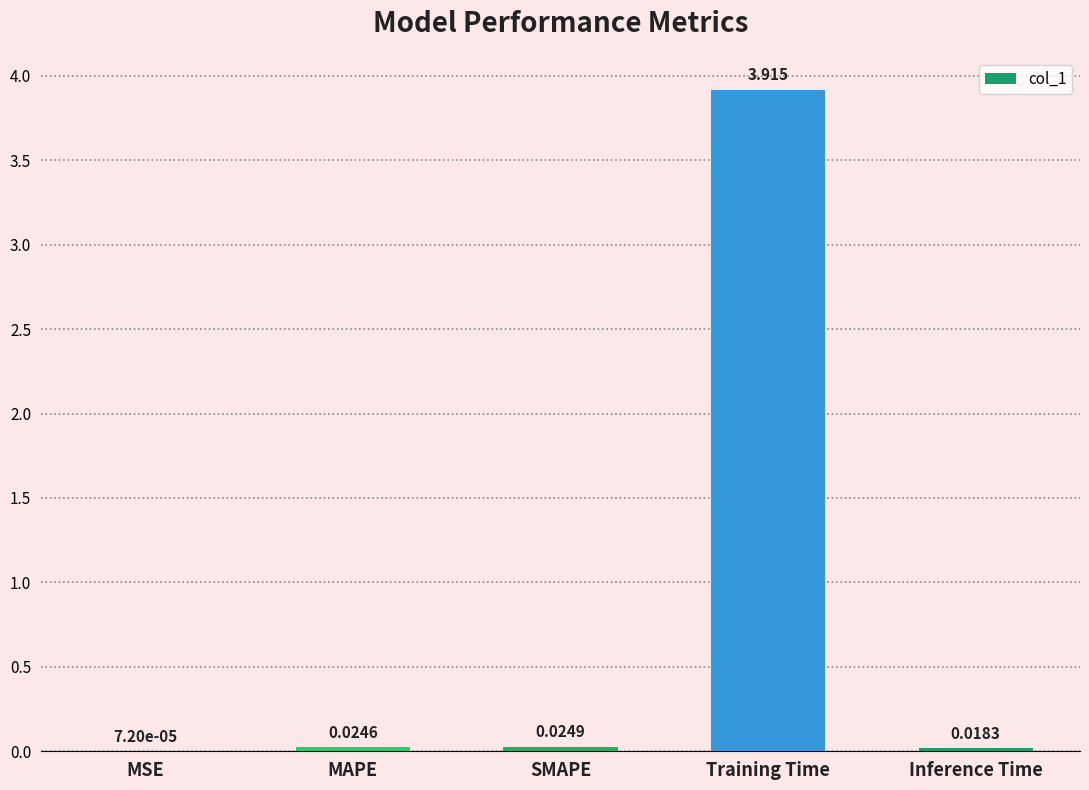

Which category has the highest value across all series?

Training Time